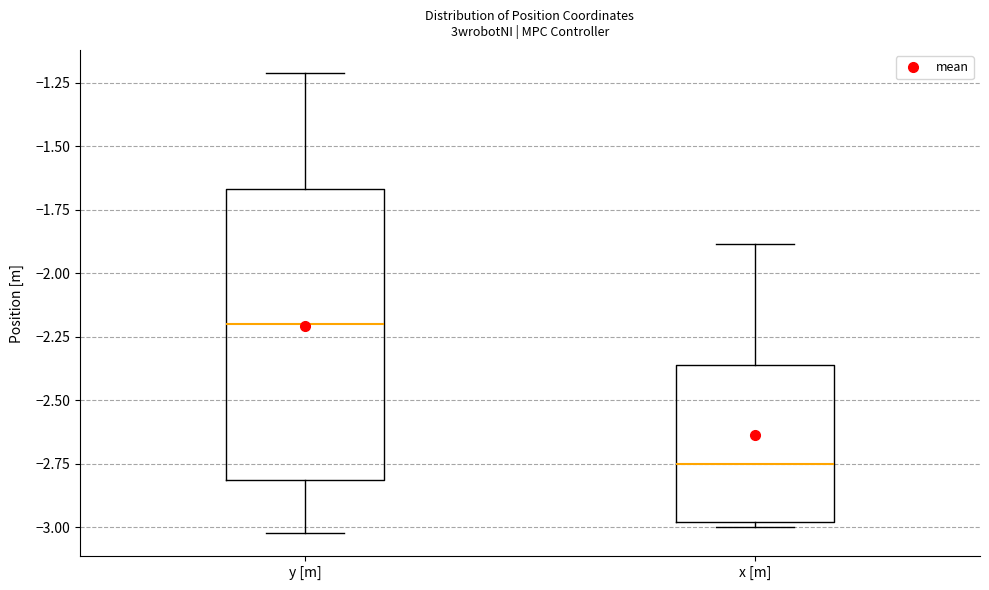

Where does the median line of the box for x [m] sit on the y-axis? The values are not printed on the chart, so give them approximately, as read against the axis.

-2.75